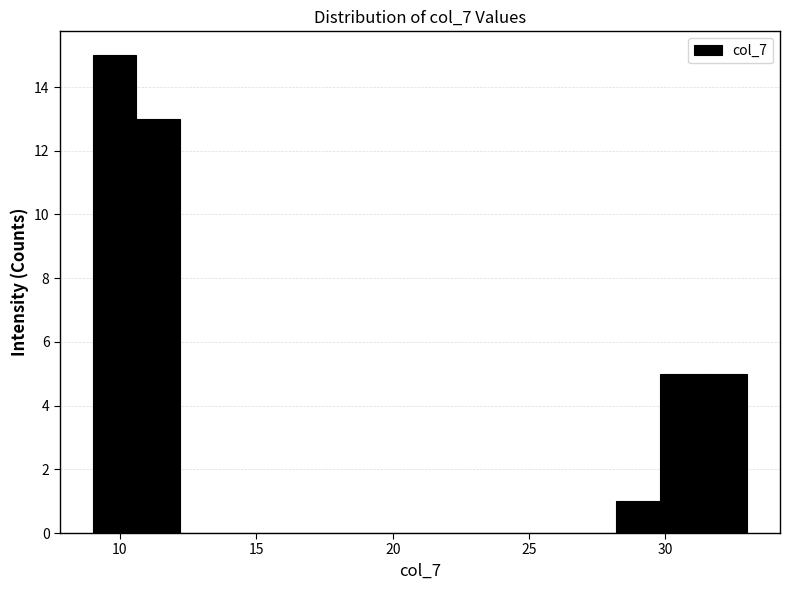

Read against the x-axis, roughly where is the centre of the tallest bar?

10.0